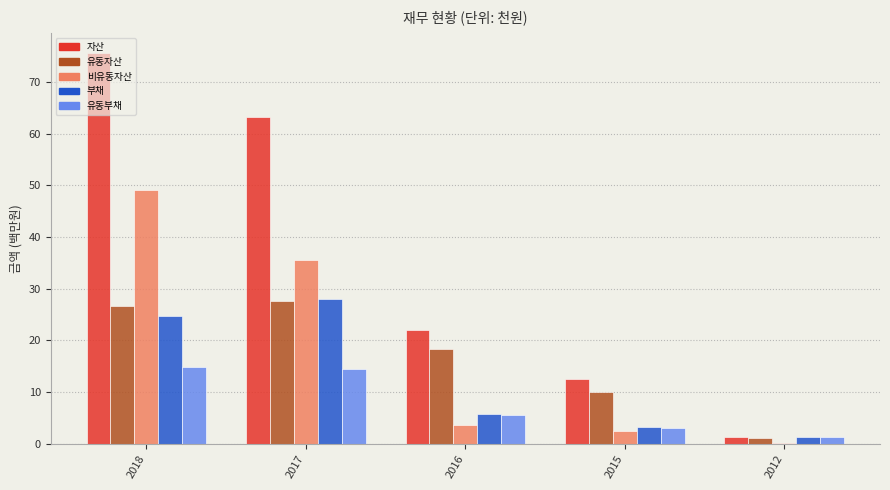

What is the average value of the 부채 series?

12.6